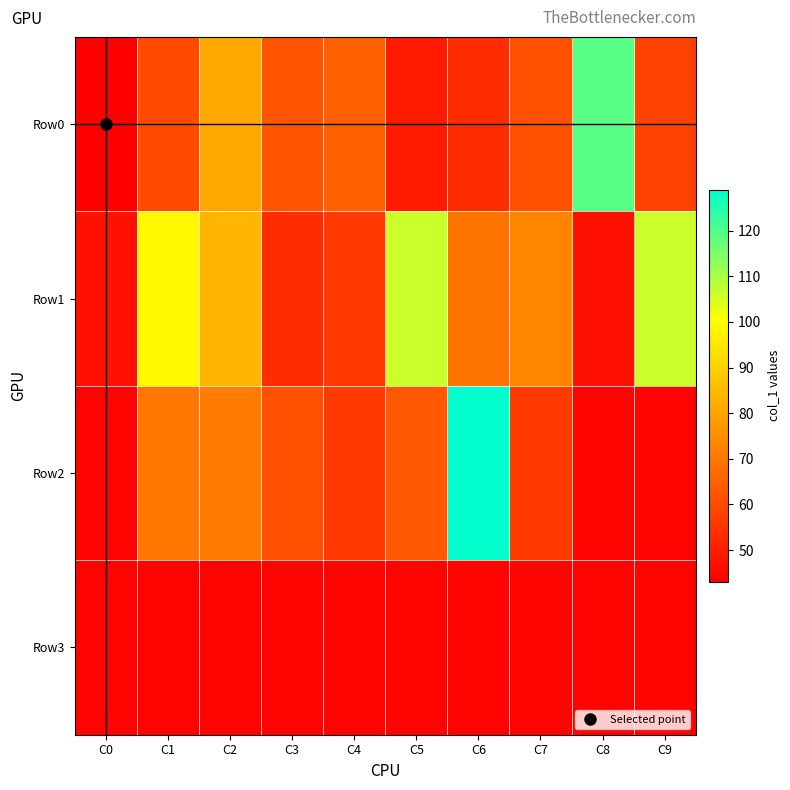

Rank the series at C1 from lowest to highest value.

Row3, Row0, Row2, Row1